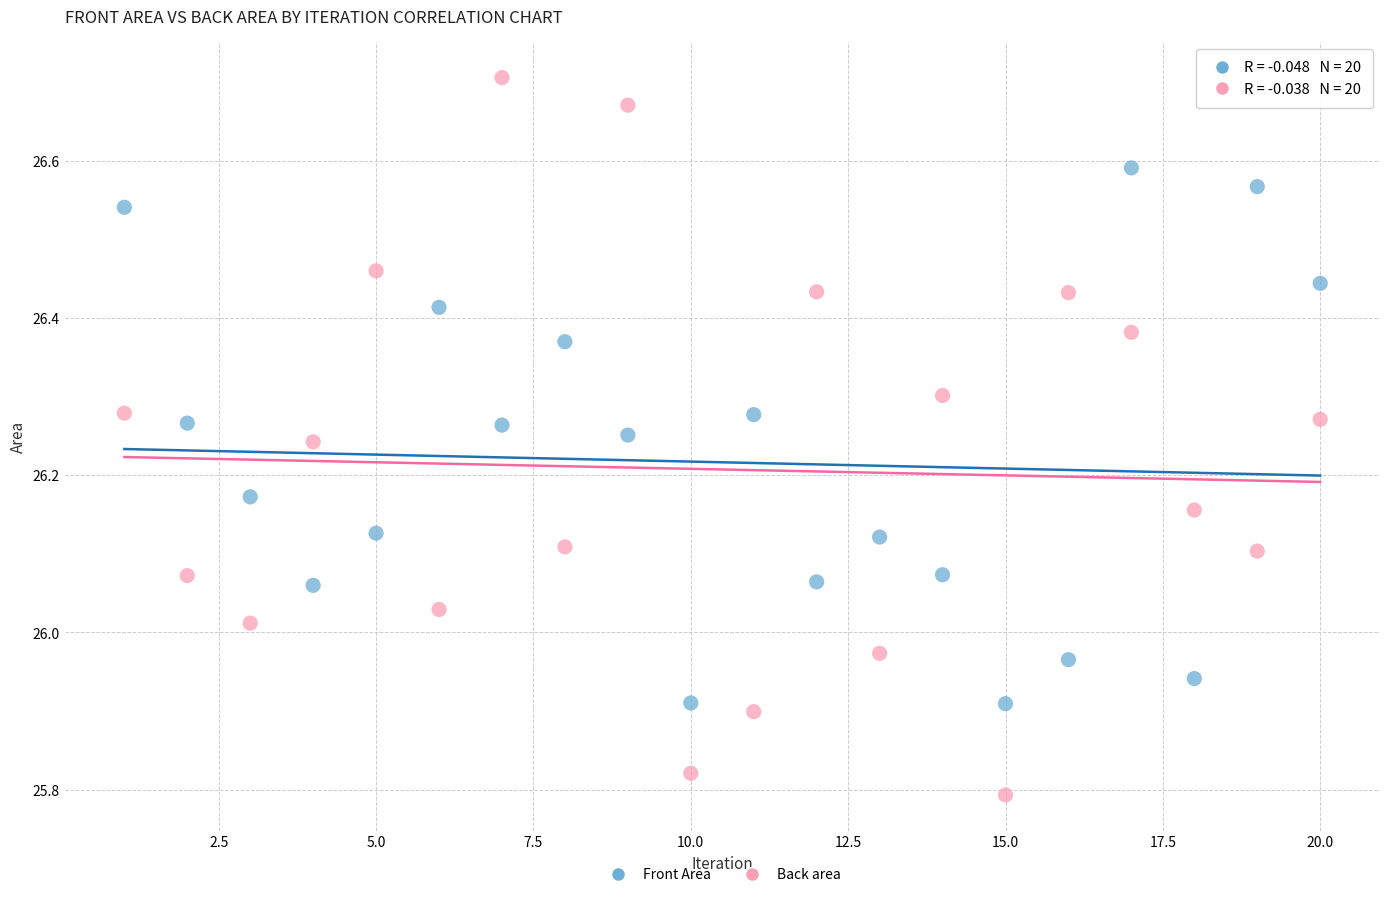

Across all data points, what is the range of Y values (max minus min)?

0.9